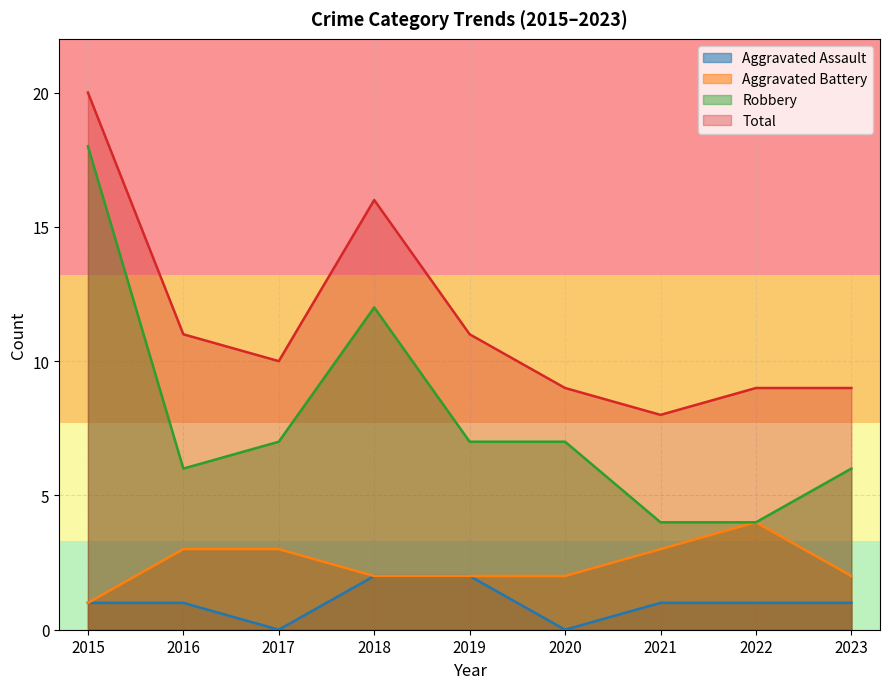

At which label does Aggravated Assault first exceed 1?

2018